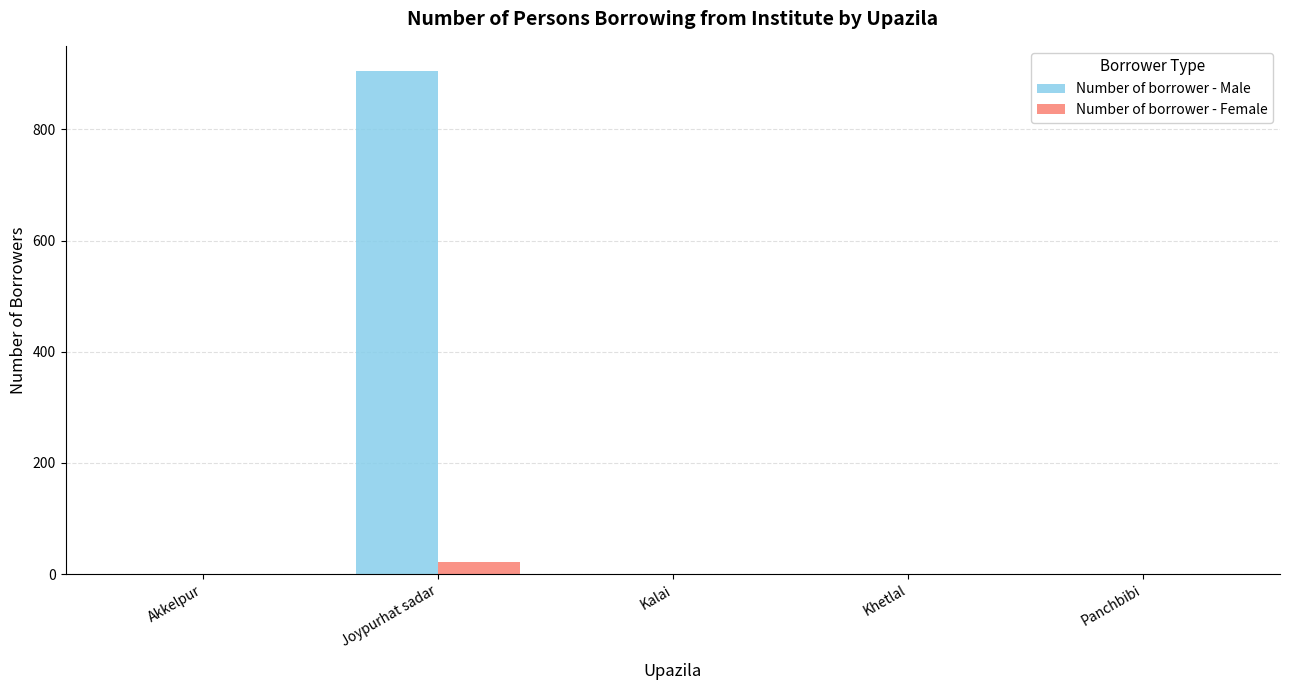

The Number of borrower - Male series shows 463 at Khetlal. True or false?

False